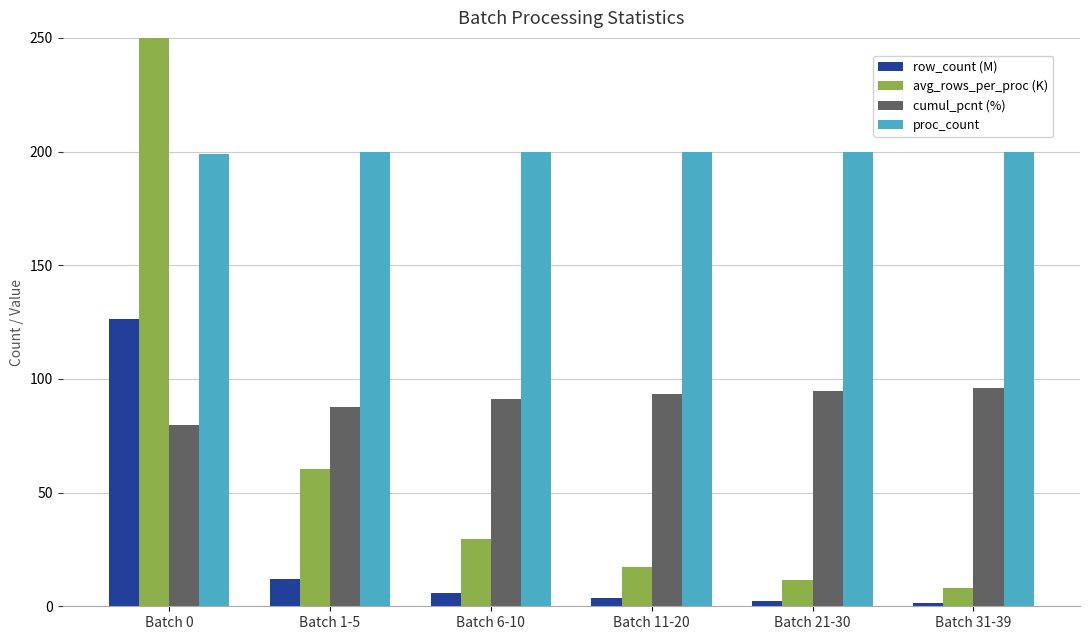

How many proc_count values are between 200 and 201?

5